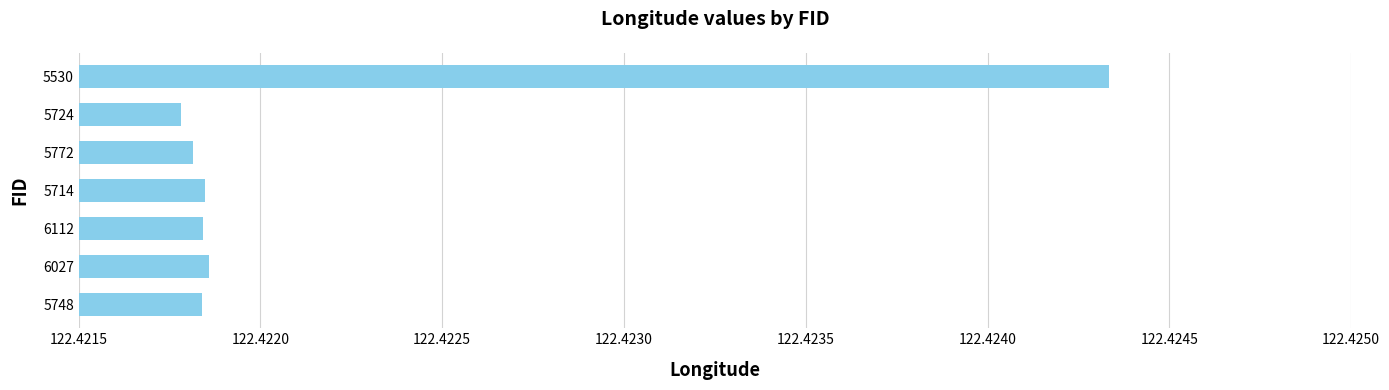

Which category has the highest value across all series?

5530